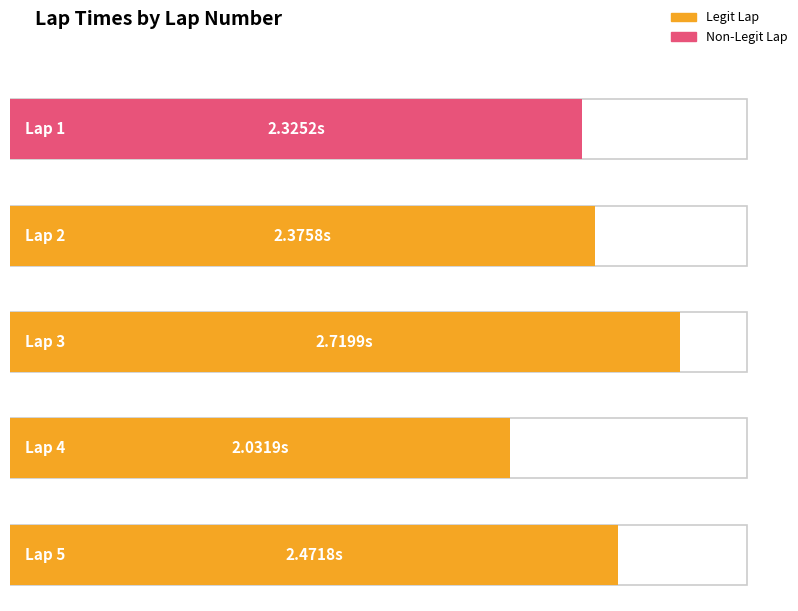

Where is the data nearest to the value 2?

Lap 4